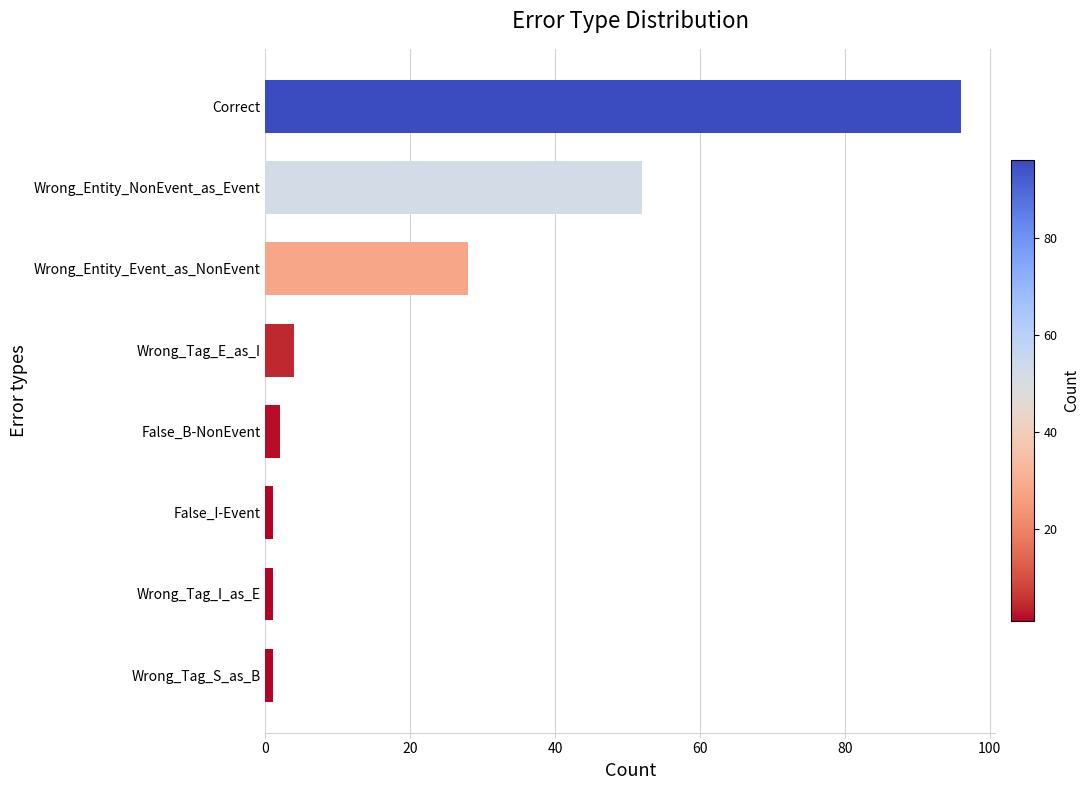

How many data points are less than 4?

4